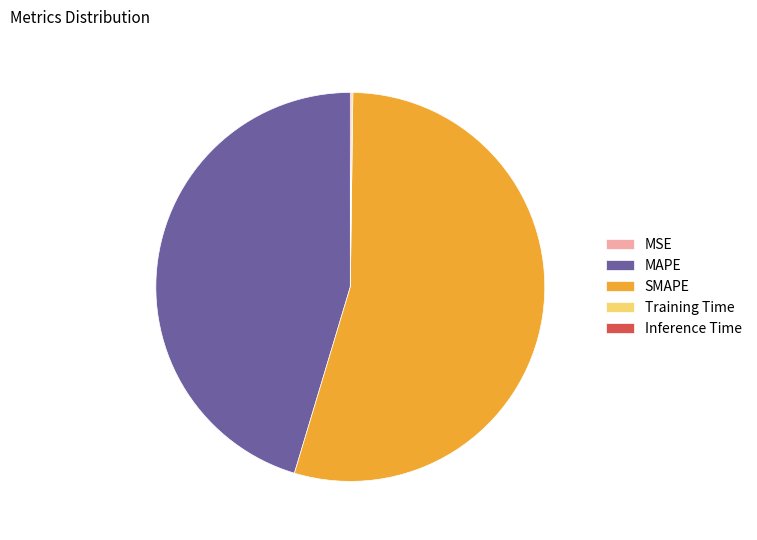

Between MAPE and SMAPE, which is larger?

SMAPE